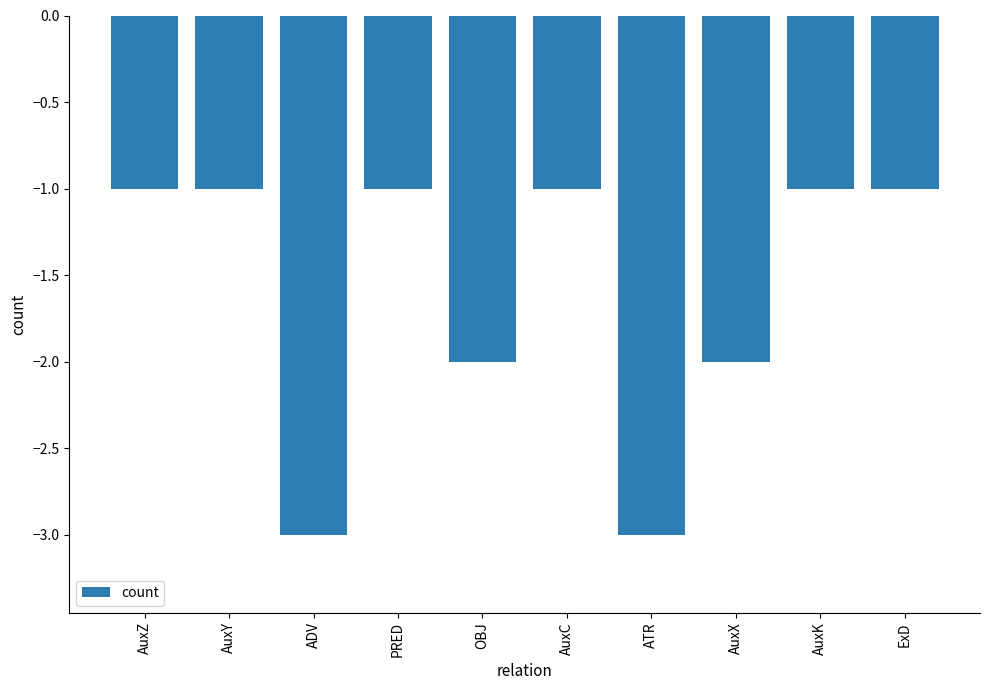

What is the sum of the values at PRED and AuxY?

-2